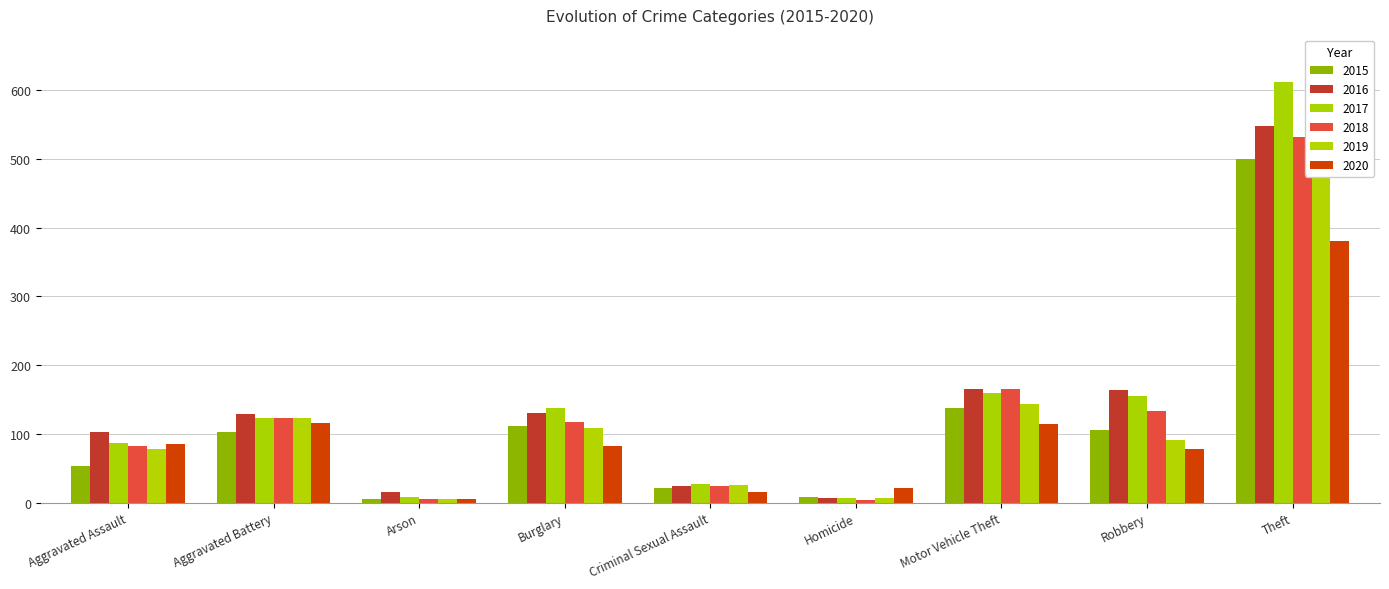

Reading left to right, transcribe all the data shown in this chart.

2015: 54	103	5	111	22	8	138	106	500
2016: 103	129	16	130	24	7	166	164	547
2017: 87	123	8	138	27	7	159	156	611
2018: 82	124	6	117	24	4	166	133	532
2019: 78	124	6	109	26	7	144	92	571
2020: 86	116	5	82	16	21	114	79	380